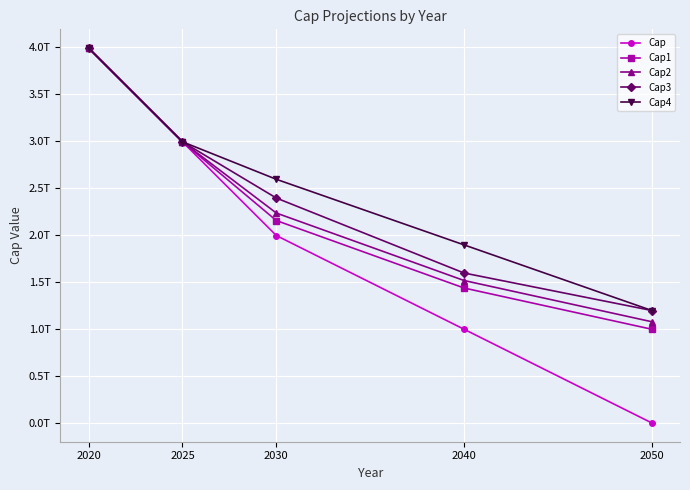

What is the value of the Cap2 point at the 4th from the left?

1517578678472.3